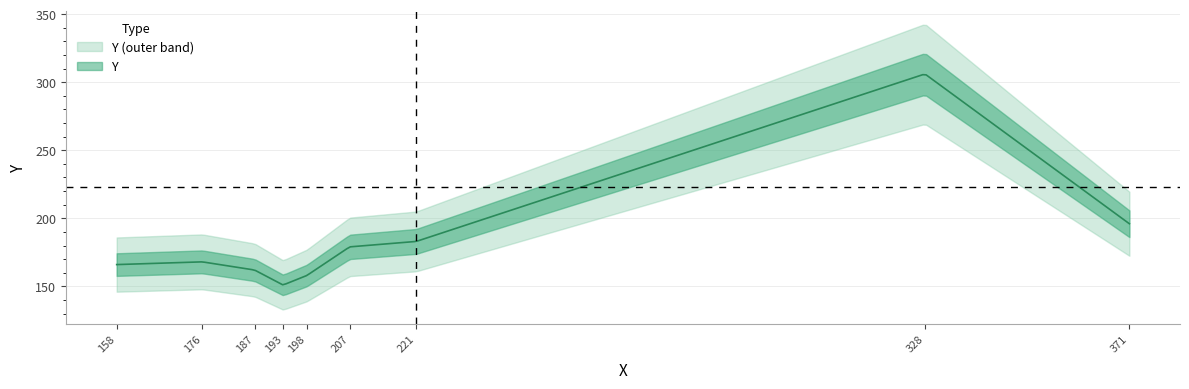

Rank the categories by value from lowest to highest.

193, 198, 187, 158, 176, 207, 221, 371, 328